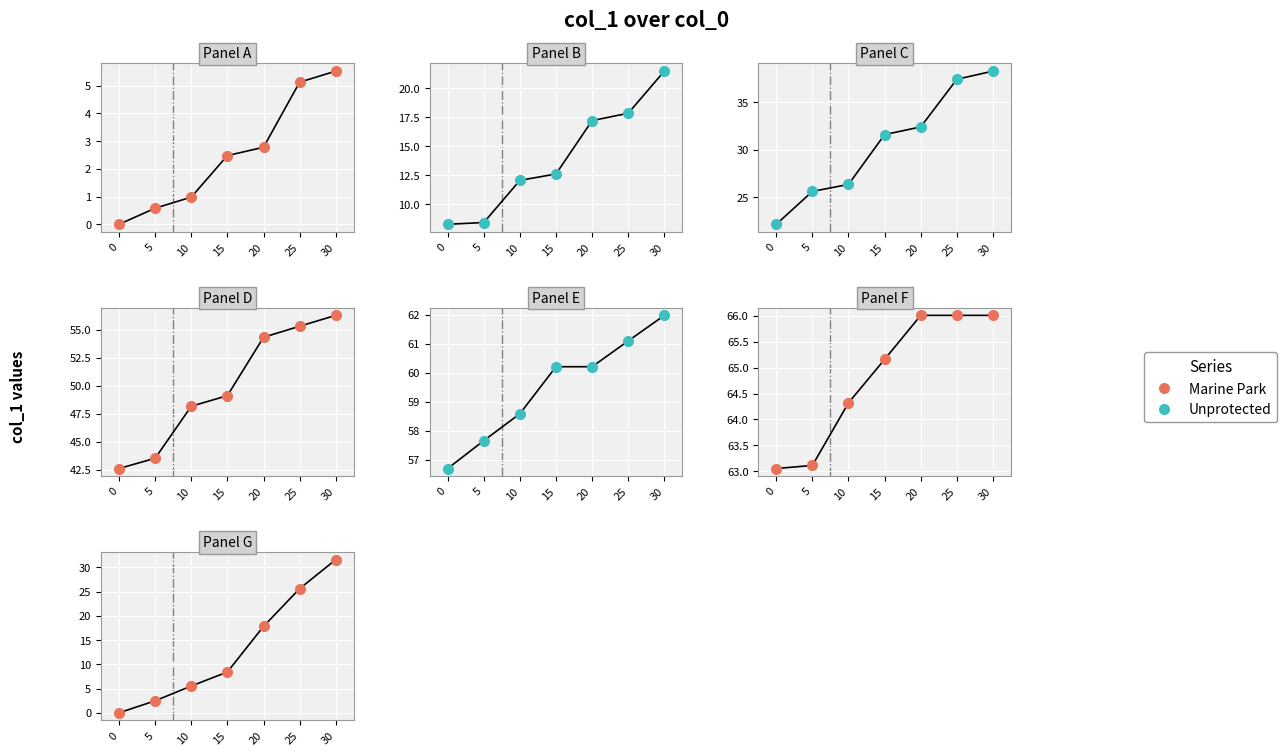

Is the value of Unprotected at 25 greater than the value of Marine Park at 10?

Yes